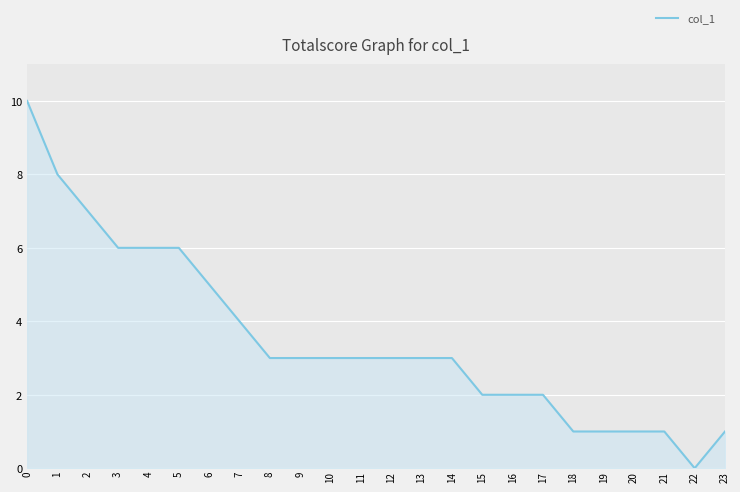

Count the number of data series in this chart.

1